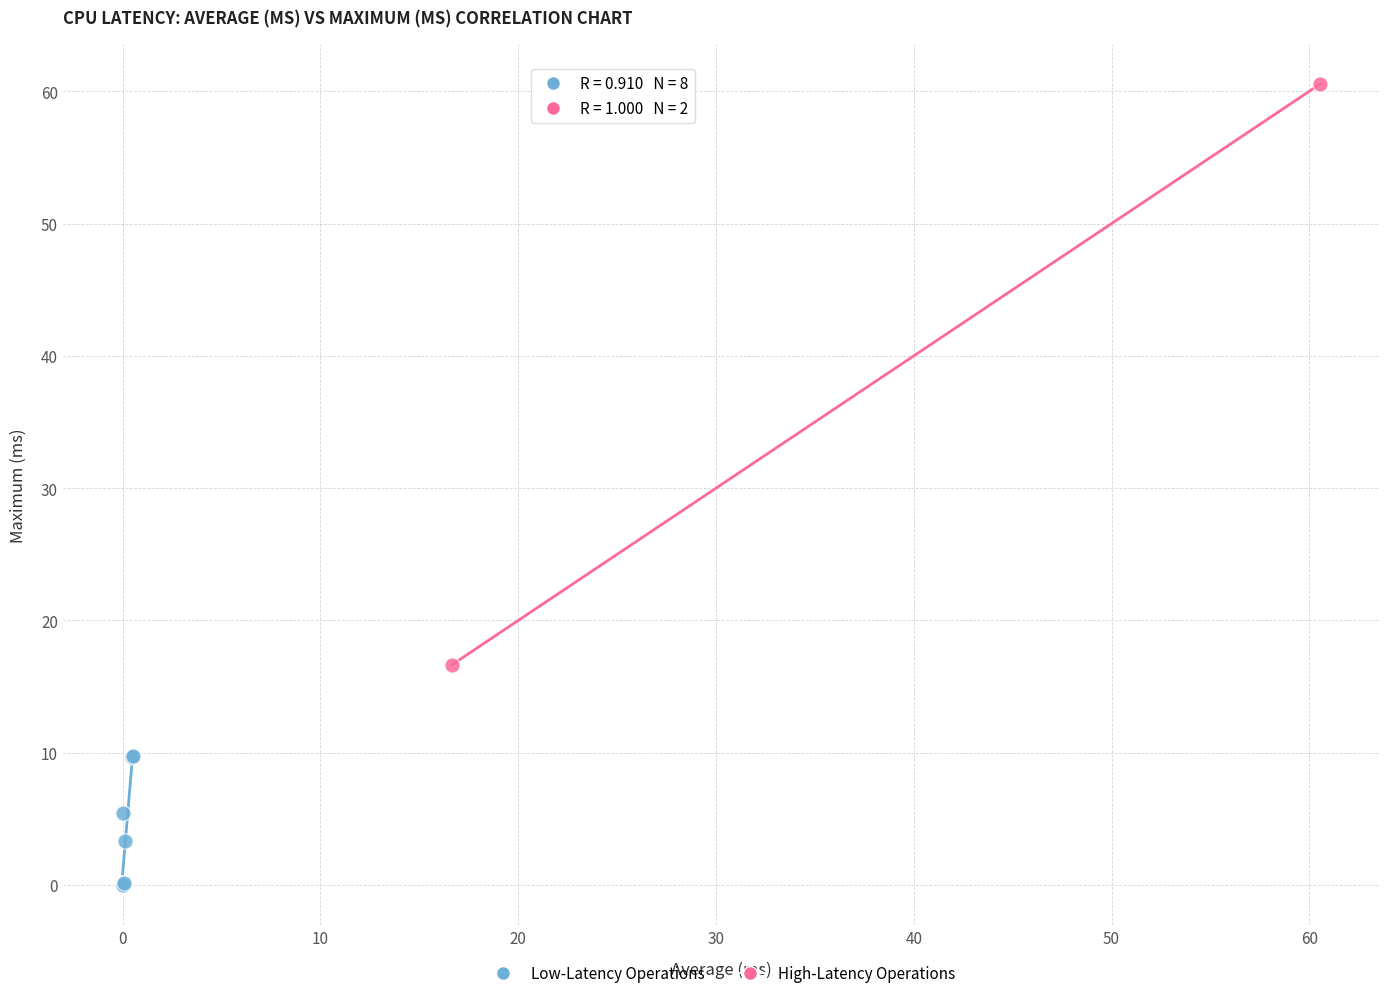

What are all the series names shown in the legend?

Low-Latency Operations, High-Latency Operations